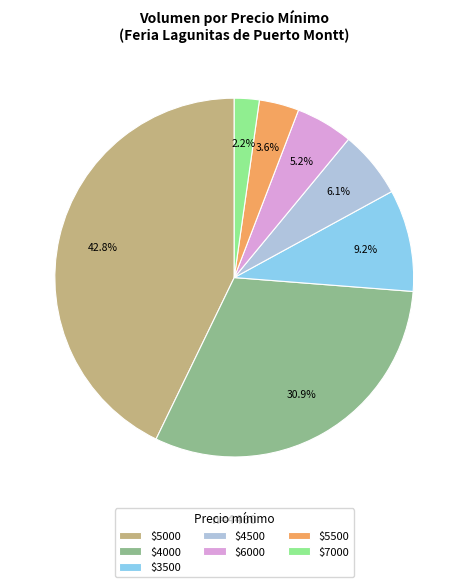

To the nearest percent, what is the difference between the largest and smallest slice percentages?

41%